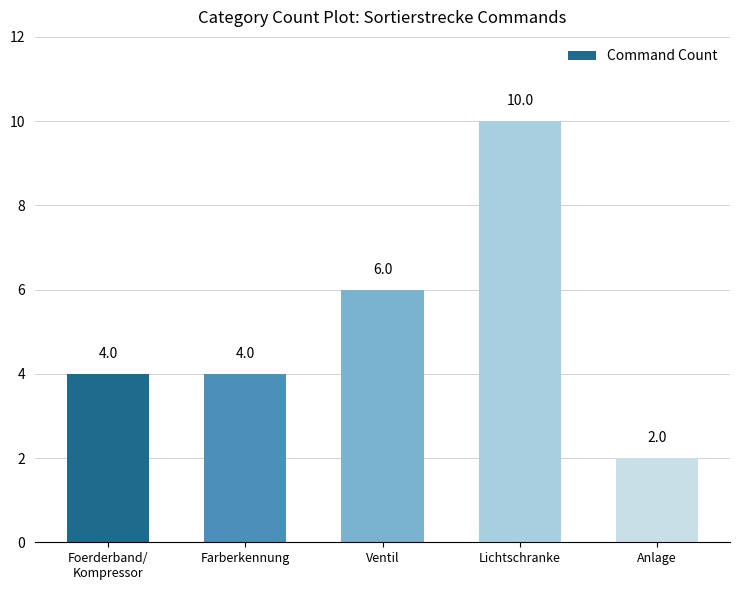

The chart shows a value of 2 at Farberkennung. True or false?

False